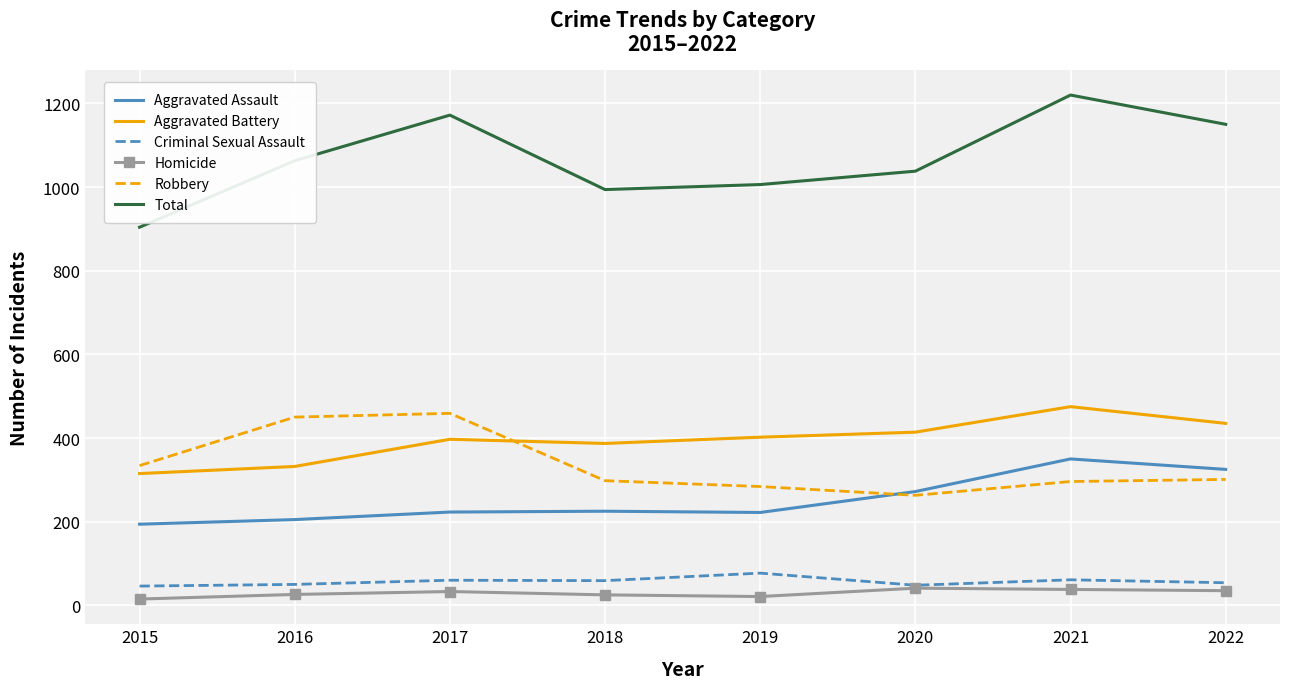

At which category does Aggravated Battery reach its first local valley?

2018